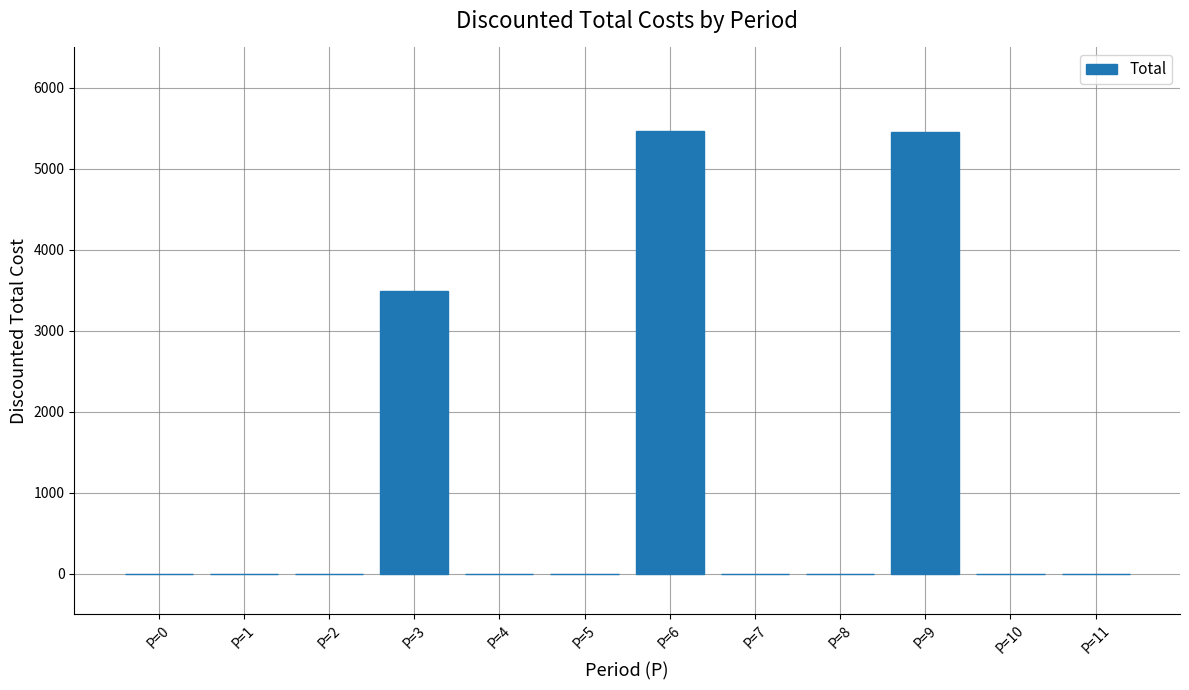

The value at P=11 is 0.0. True or false?

True